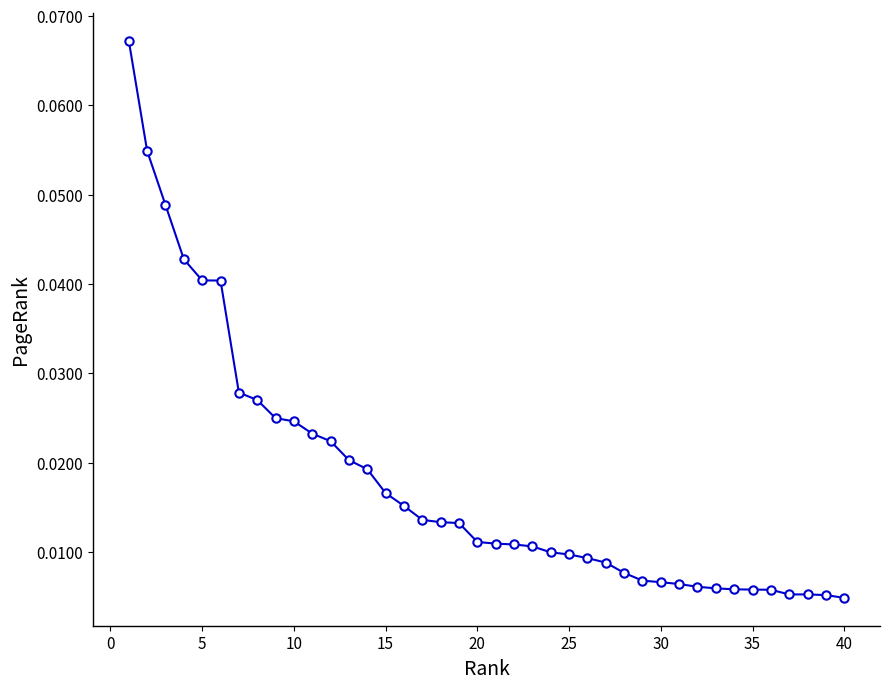

How many lines are shown in the chart?

1